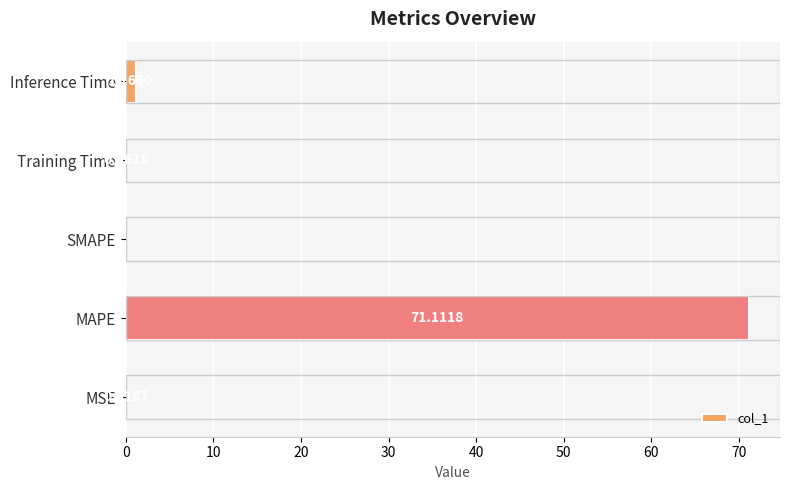

What is the change in value from MAPE to Inference Time?

-69.9